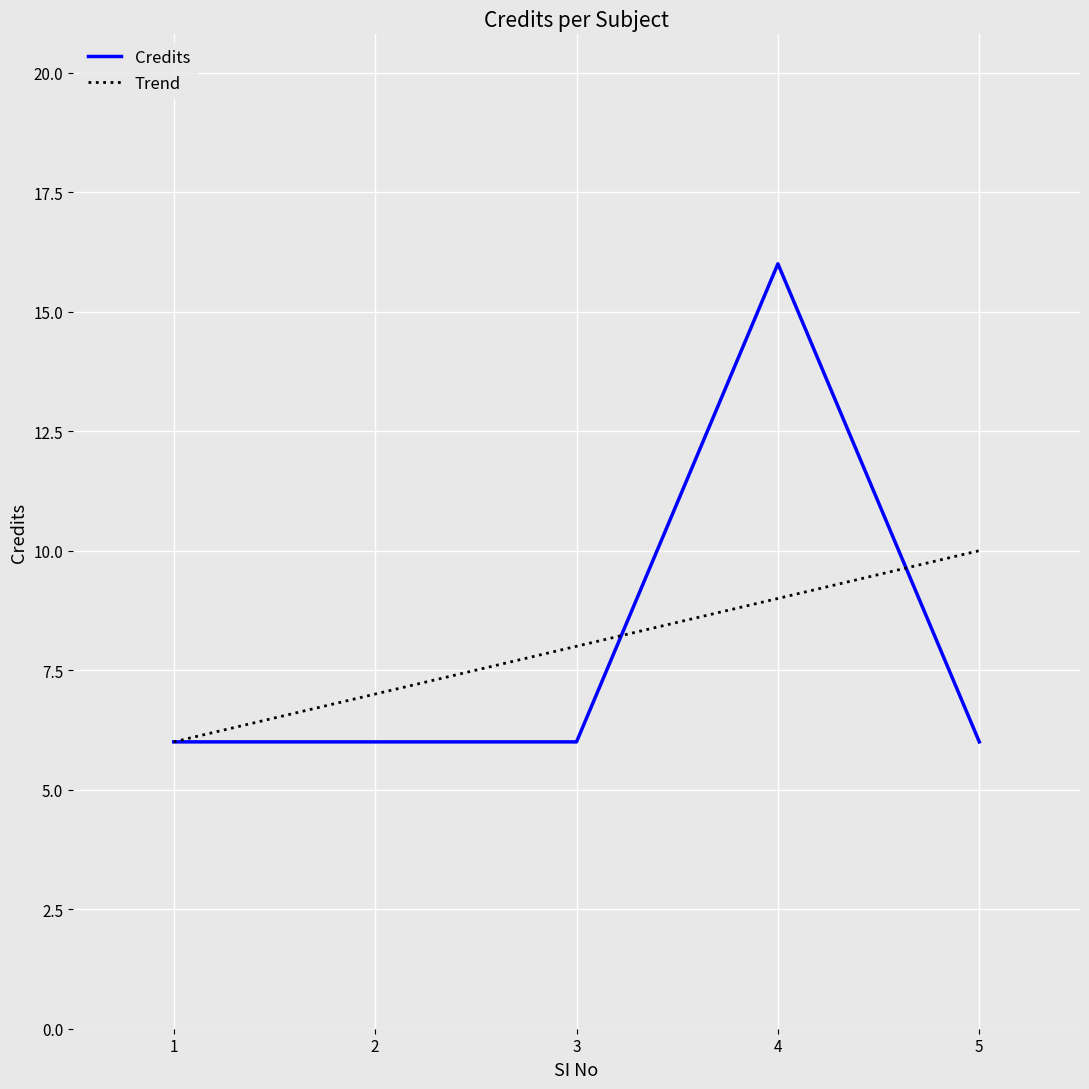

Reading left to right, what are all the values shown in this chart?

Credits: 1=6.0	2=6.0	3=6.0	4=16.0	5=6.0
Trend: 1=6.0	2=7.0	3=8.0	4=9.0	5=10.0